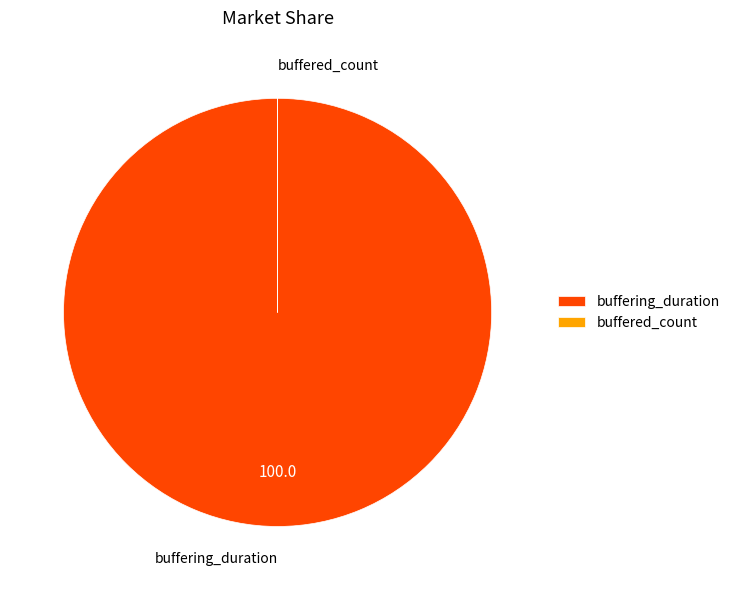

Is there a majority slice in this chart?

Yes